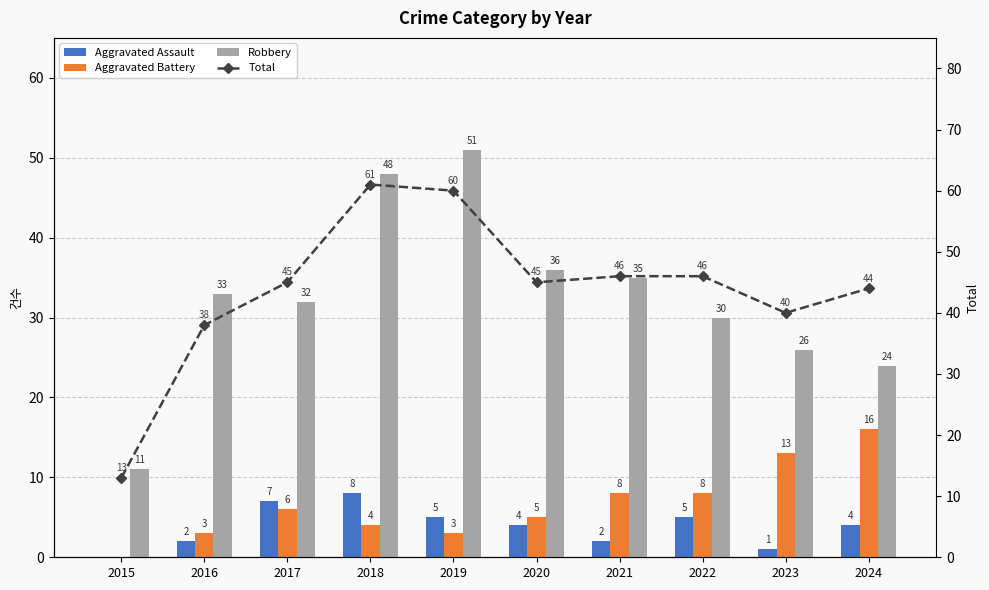

Reading left to right, extract all data points from this chart.

Aggravated Assault: 2015=0	2016=2	2017=7	2018=8	2019=5	2020=4	2021=2	2022=5	2023=1	2024=4
Aggravated Battery: 2015=0	2016=3	2017=6	2018=4	2019=3	2020=5	2021=8	2022=8	2023=13	2024=16
Robbery: 2015=11	2016=33	2017=32	2018=48	2019=51	2020=36	2021=35	2022=30	2023=26	2024=24
Total: 2015=13	2016=38	2017=45	2018=61	2019=60	2020=45	2021=46	2022=46	2023=40	2024=44